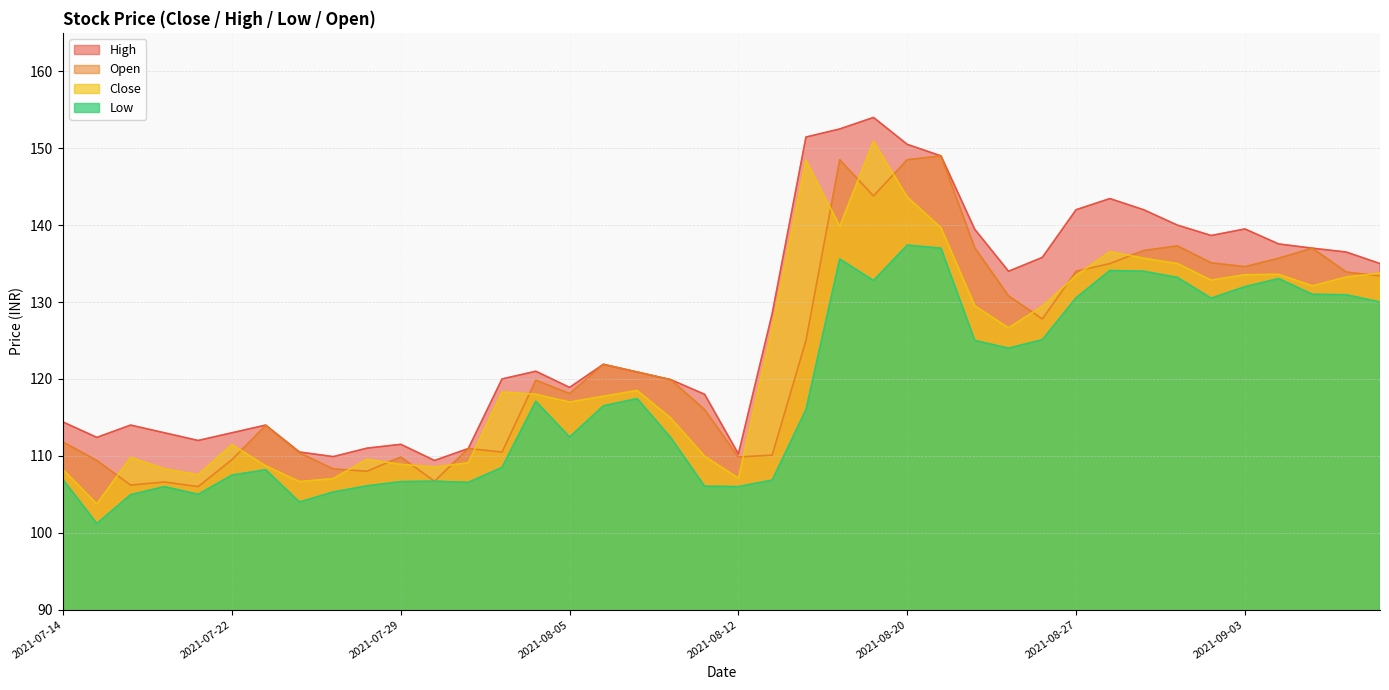

What is the difference between the second highest and second lowest values in the High series?

42.6